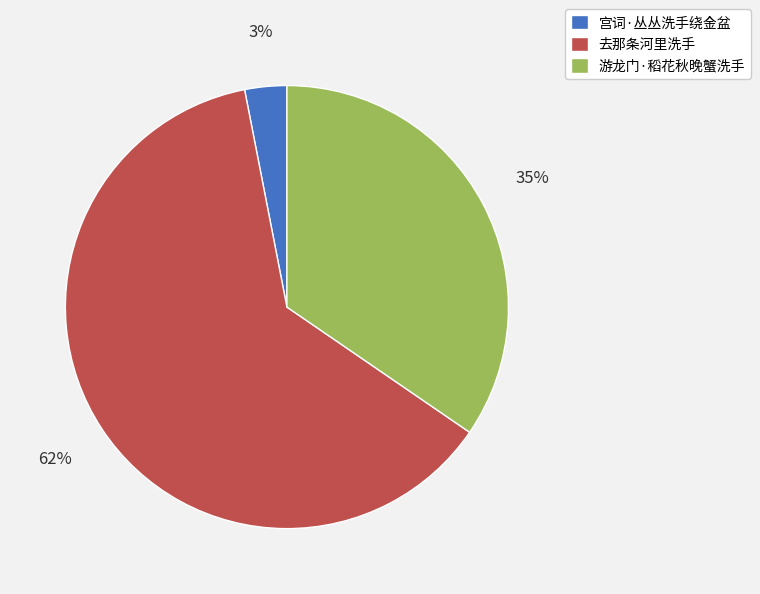

Which category has the biggest portion of the pie?

去那条河里洗手